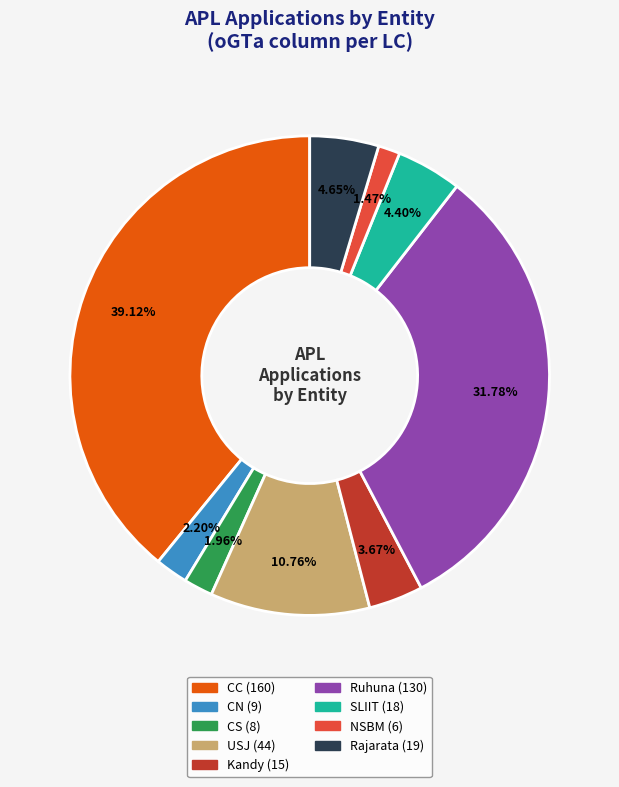

Is there any slice that represents more than half of the pie?

No